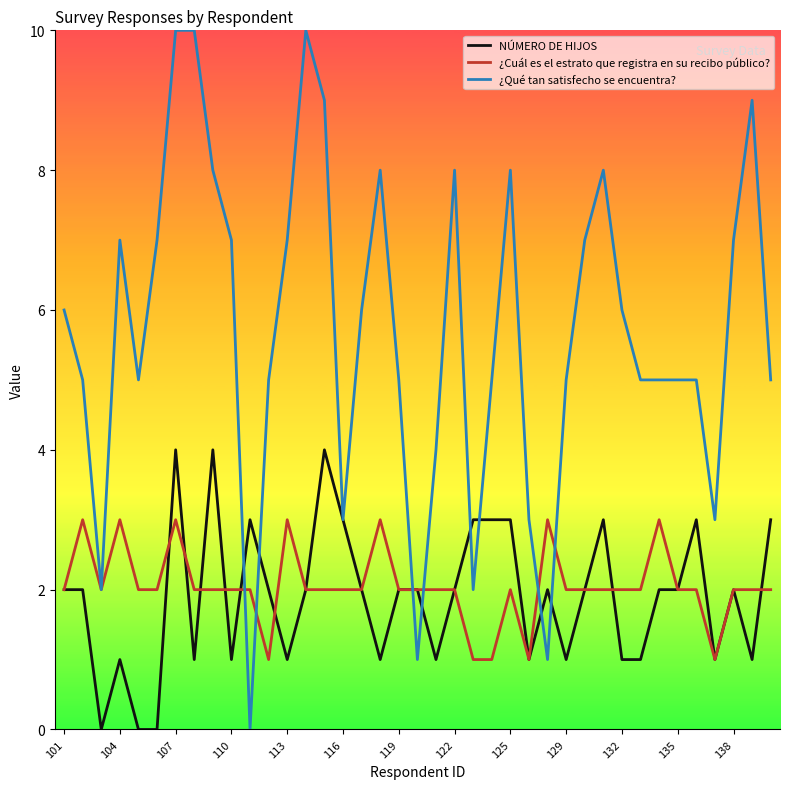

What is the highest value of the ¿Cuál es el estrato que registra en su recibo público? series?

3